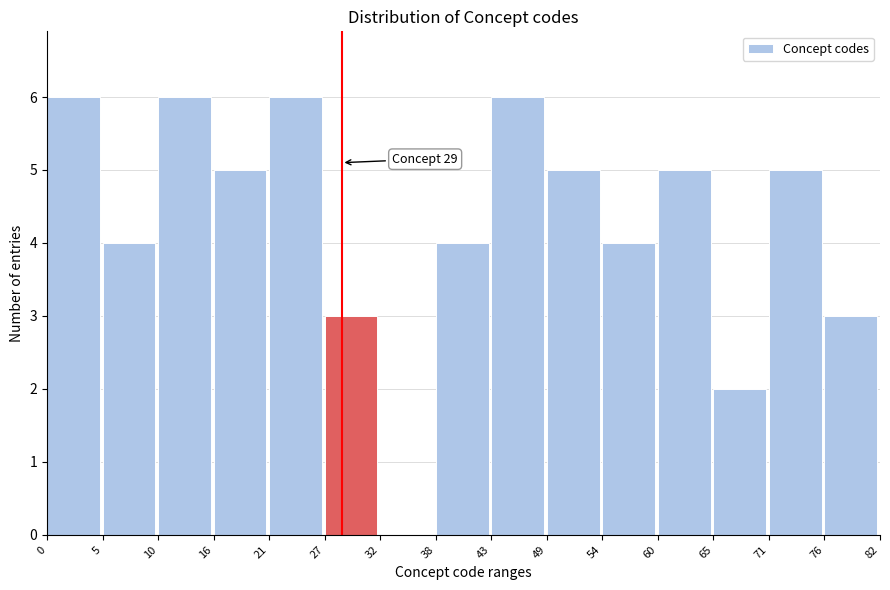

Reading right to left, list all the values displayed in this chart.

76=3	71=5	65=2	60=5	54=4	49=5	43=6	38=4	32=0	27=3	21=6	16=5	10=6	5=4	0=6